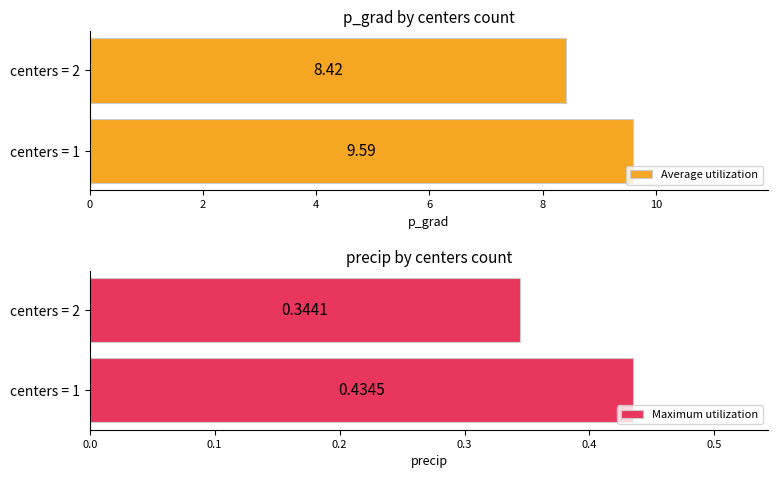

Read the Average utilization value at centers = 2.

8.4